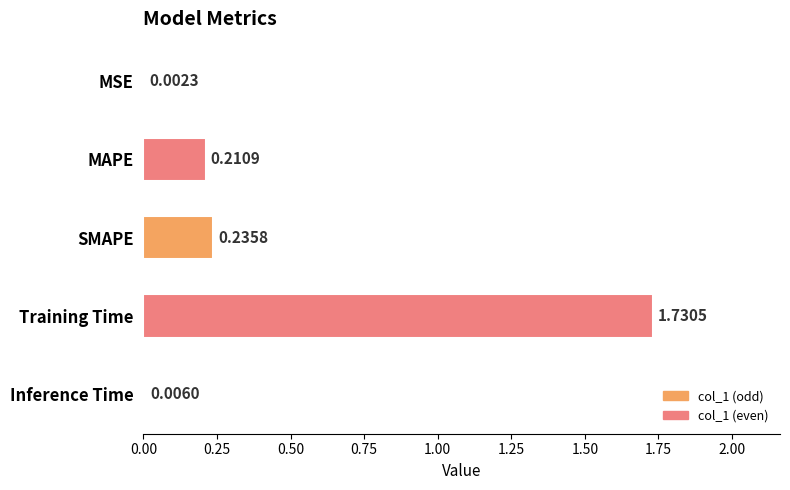

What is the change in value from MAPE to Training Time?

+1.5